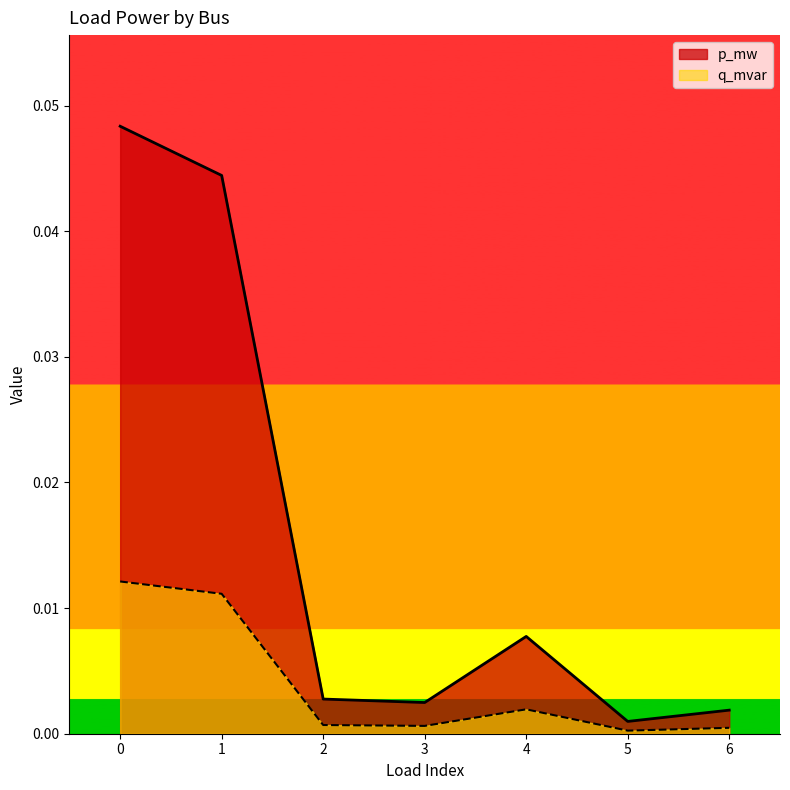

Which series has the largest total across all categories?

p_mw